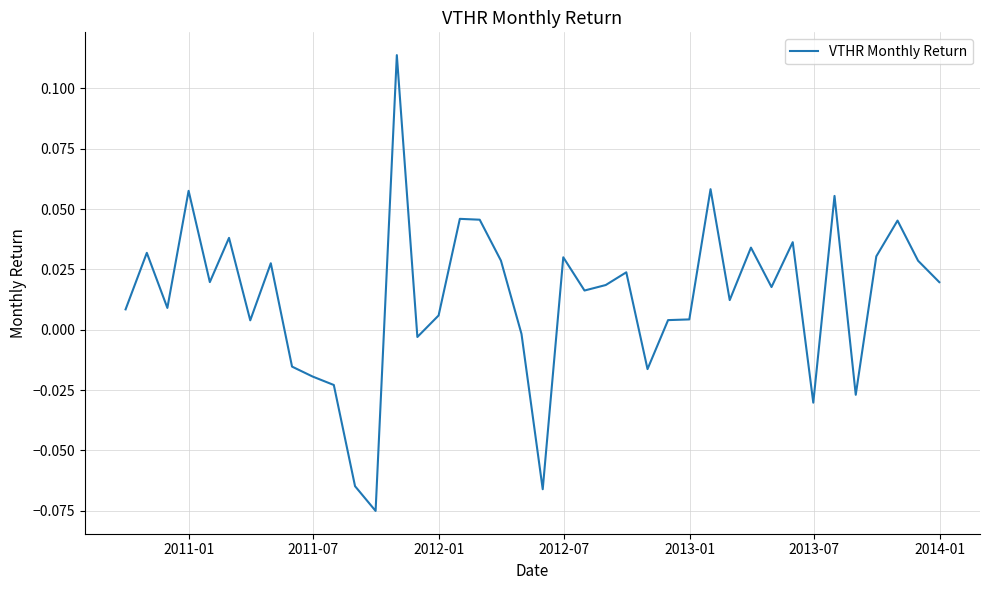

What is the sum of all values?

0.5